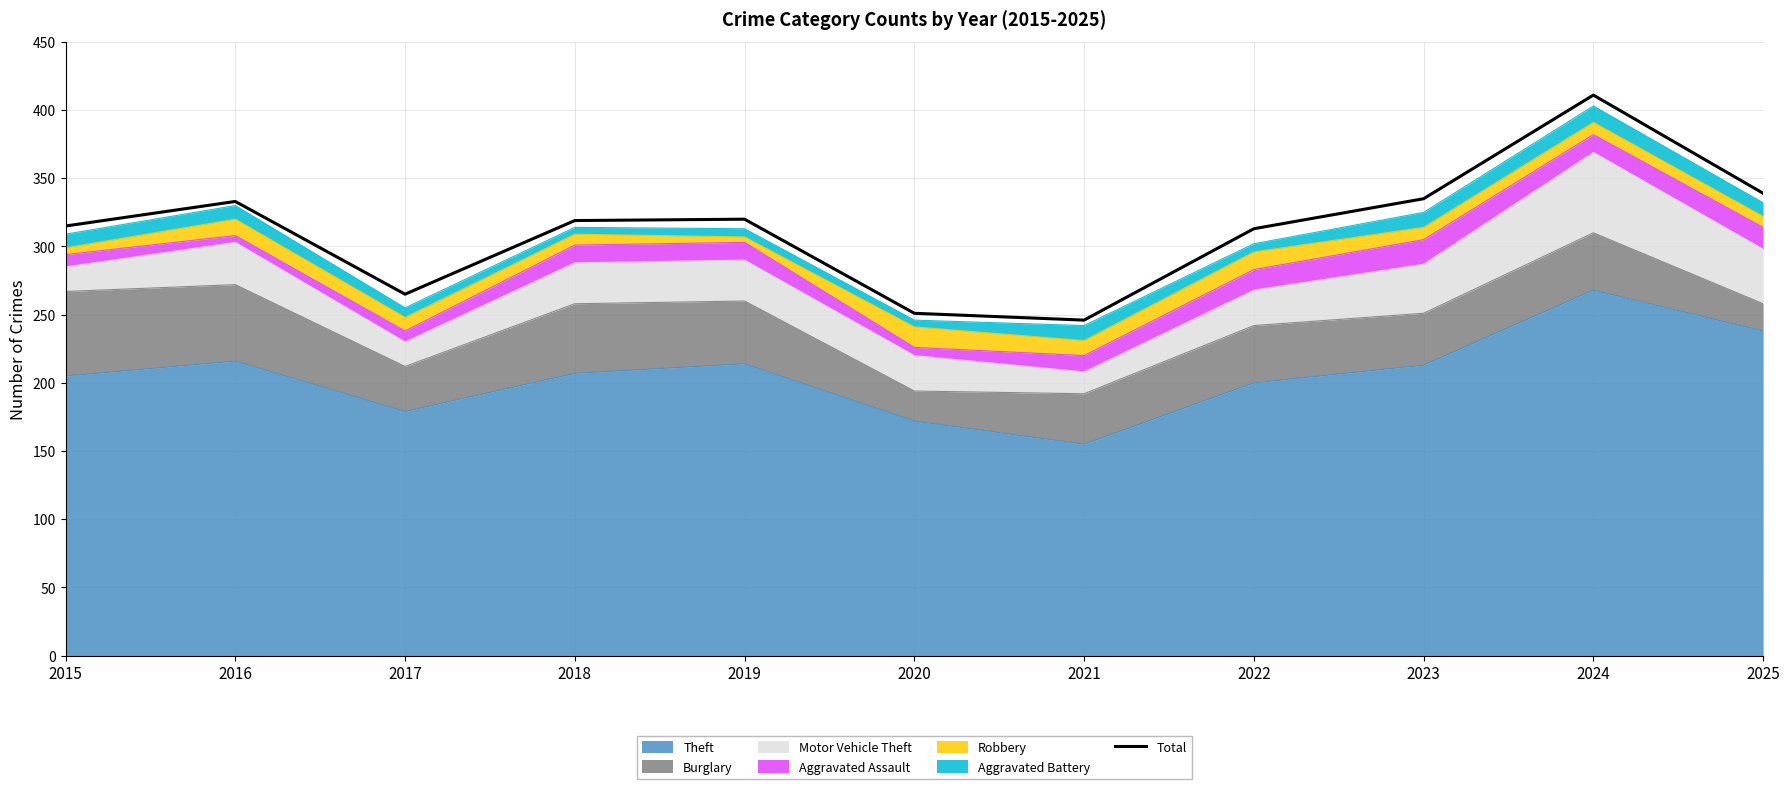

Does the chart display data point markers on the line(s)?

No